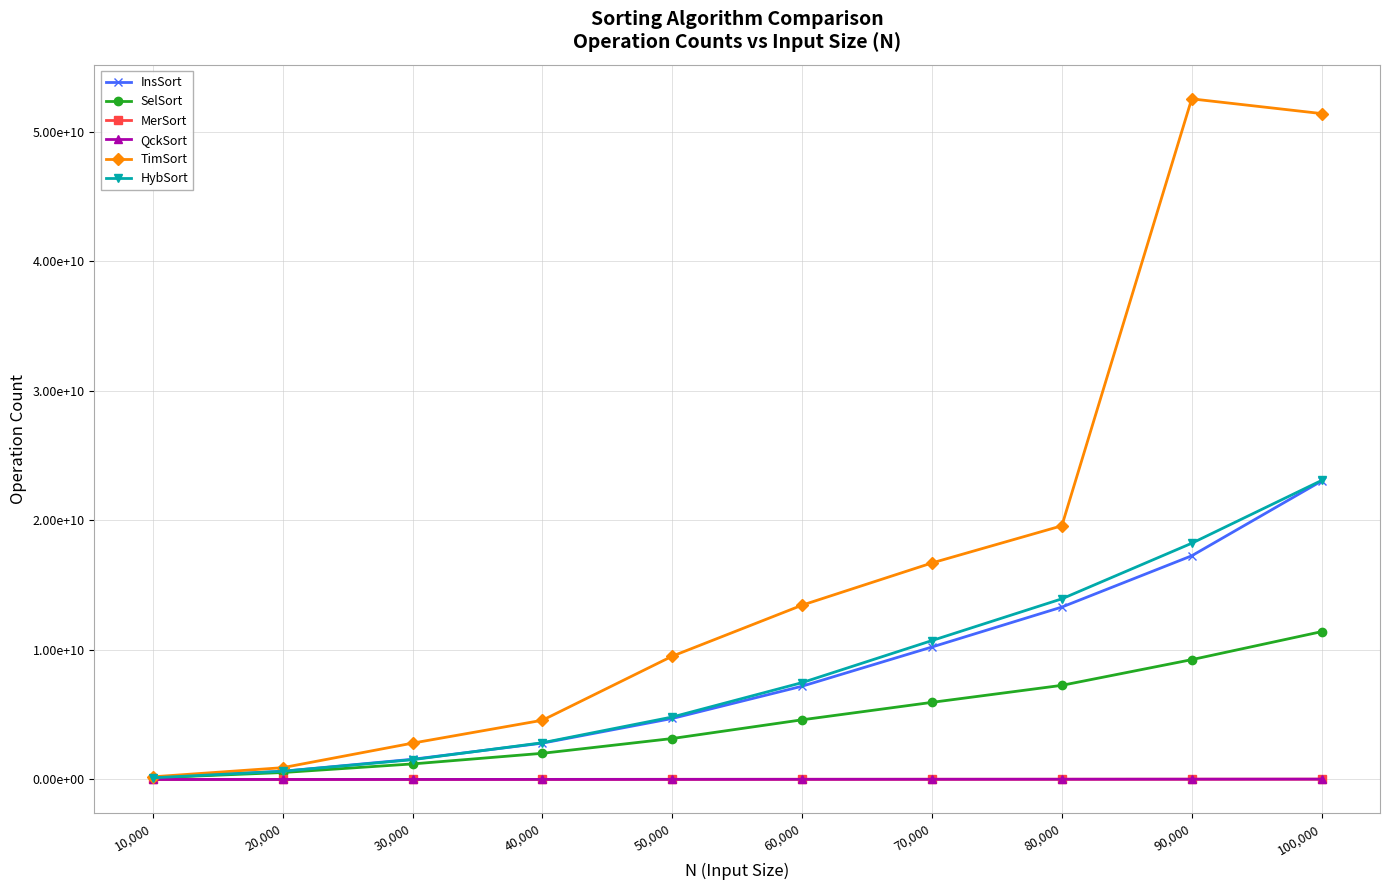

Reading left to right, list all the values displayed in this chart.

InsSort: 135364284	635695583	1560006462	2804765766	4708011961	7199090202	10223935441	13304613127	17260699699	23028794251
SelSort: 131845752	537030064	1200963012	2020353196	3161519629	4605538600	5952119643	7264758294	9246801254	11407702086
MerSort: 2789346	4012284	5953314	8097128	10884835	13692373	15868048	18027506	21423874	25452053
QckSort: 2099253	3819674	5917749	8309035	11532711	15066537	18023764	20565701	24333169	27155950
TimSort: 207394664	912122934	2805408390	4571860403	9516033165	13452142234	16710073474	19576663211	52519501648	51384383949
HybSort: 133036897	631253323	1528402645	2836124393	4822245879	7475697736	10721298535	13940830066	18228983663	23073915950